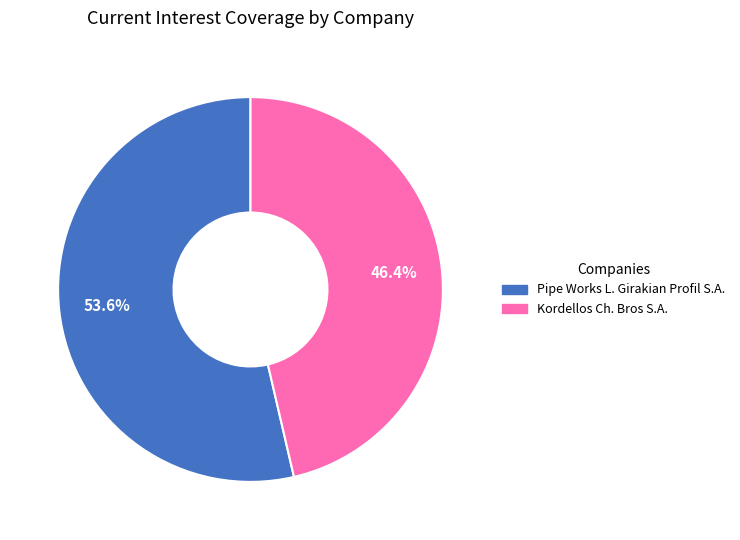

Is the sum of Pipe Works L. Girakian Profil S.A. and Kordellos Ch. Bros S.A. greater than half?

Yes